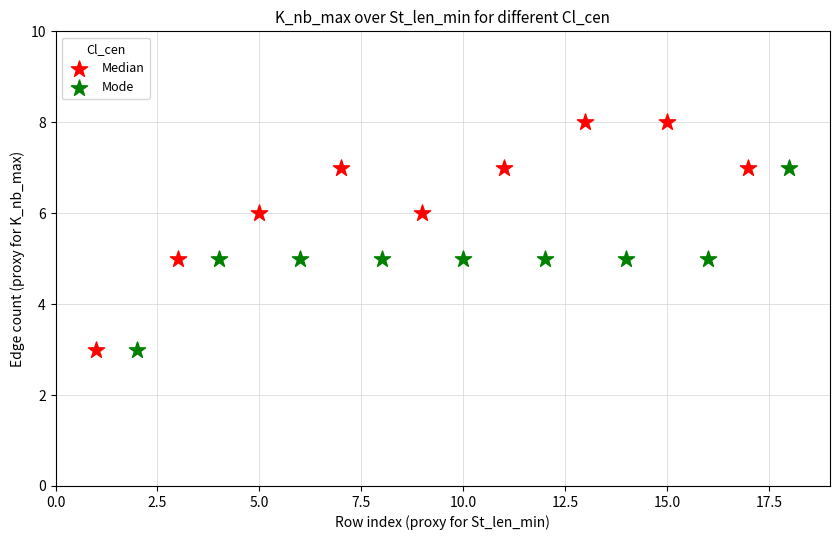

Which series reaches the maximum Y coordinate?

Median